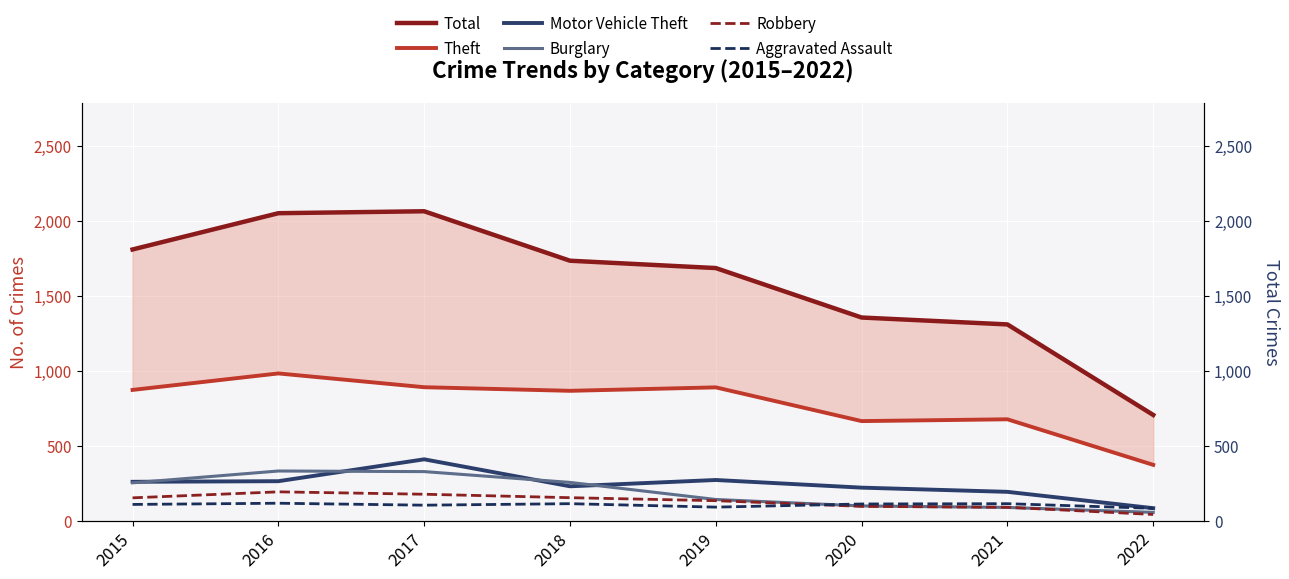

What are all the series names shown in the legend?

Total, Theft, Motor Vehicle Theft, Burglary, Robbery, Aggravated Assault